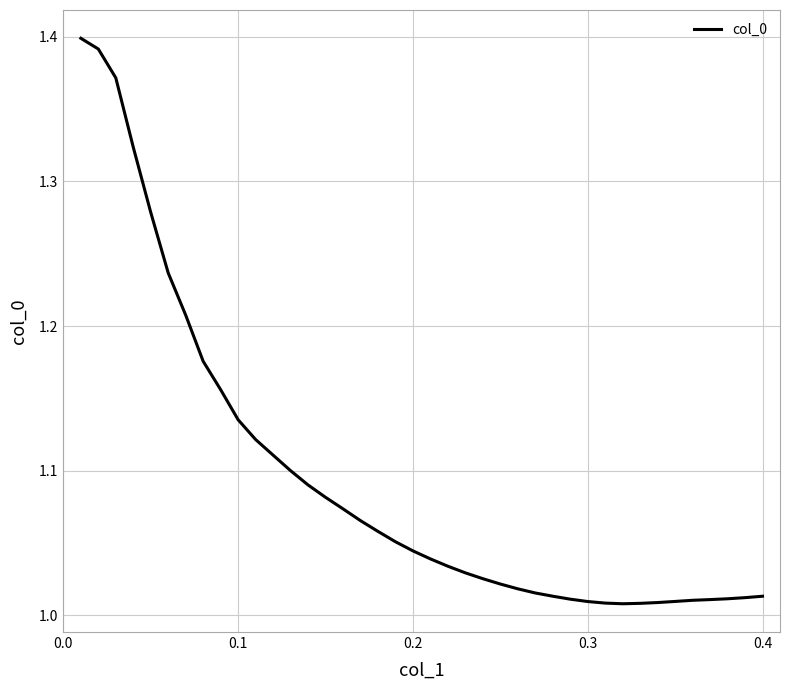

True or false: the data has more than 0 interior local peaks.

False